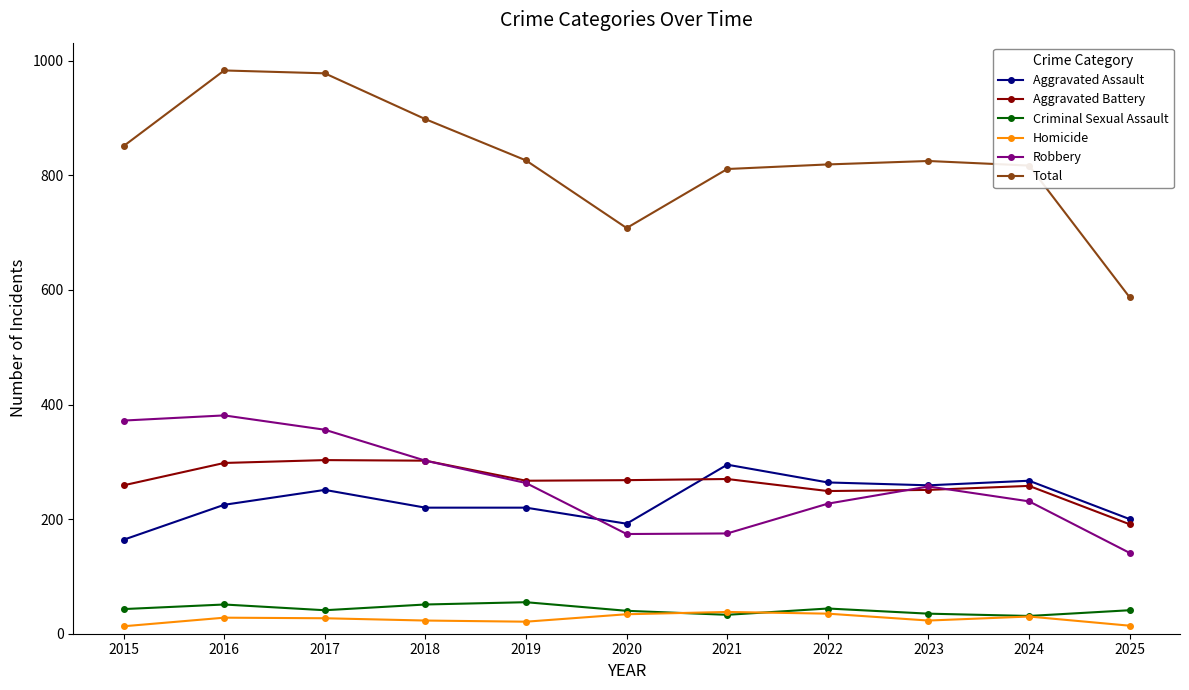

Where is the first local minimum for Total?

2020